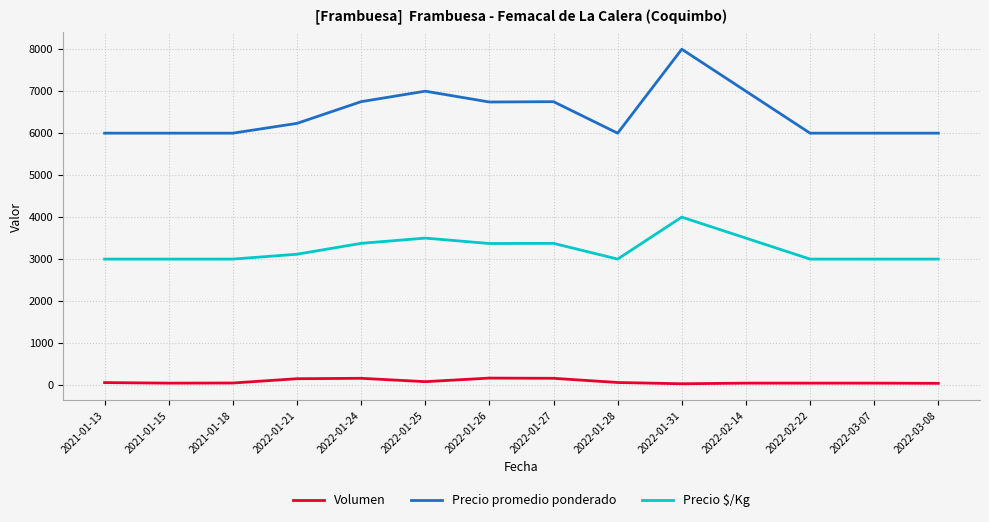

What is the difference between the Precio $/Kg values at 2022-02-22 and 2022-01-24?

375